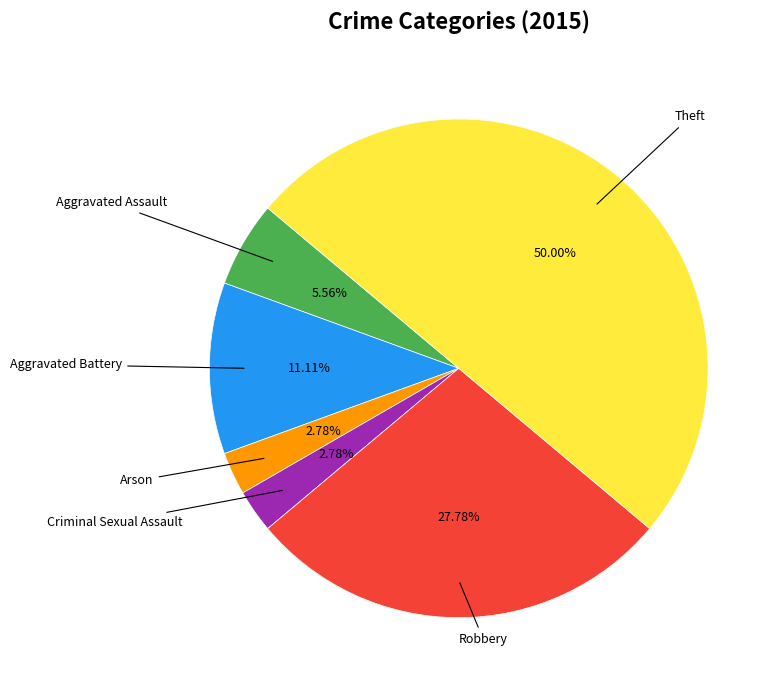

How many segments does this pie chart have?

6